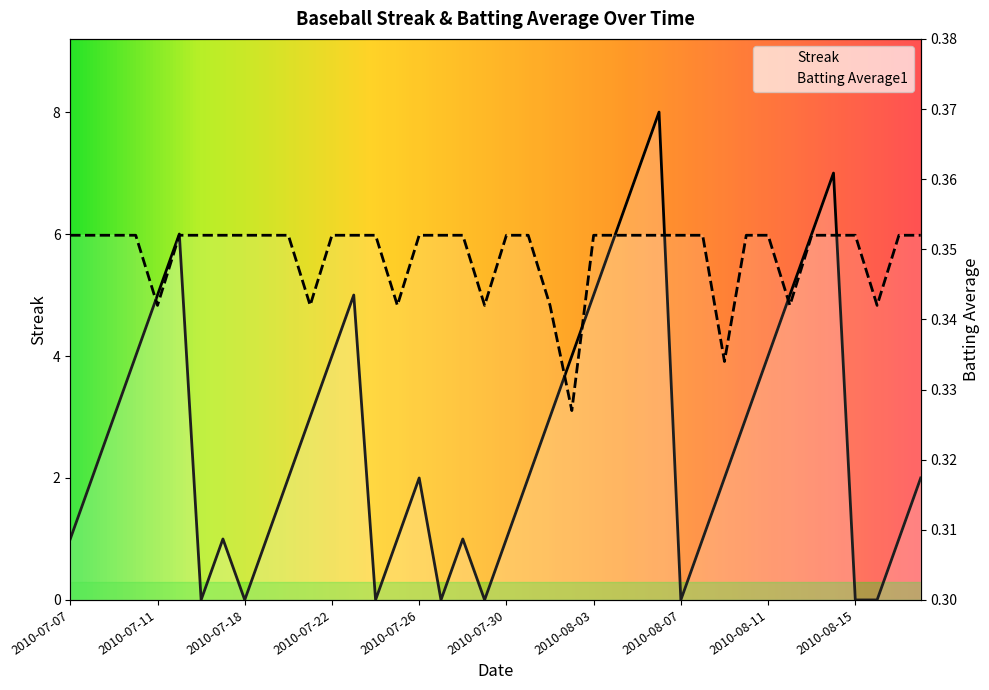

What is the label of the 10th point from the right?

2010-08-09